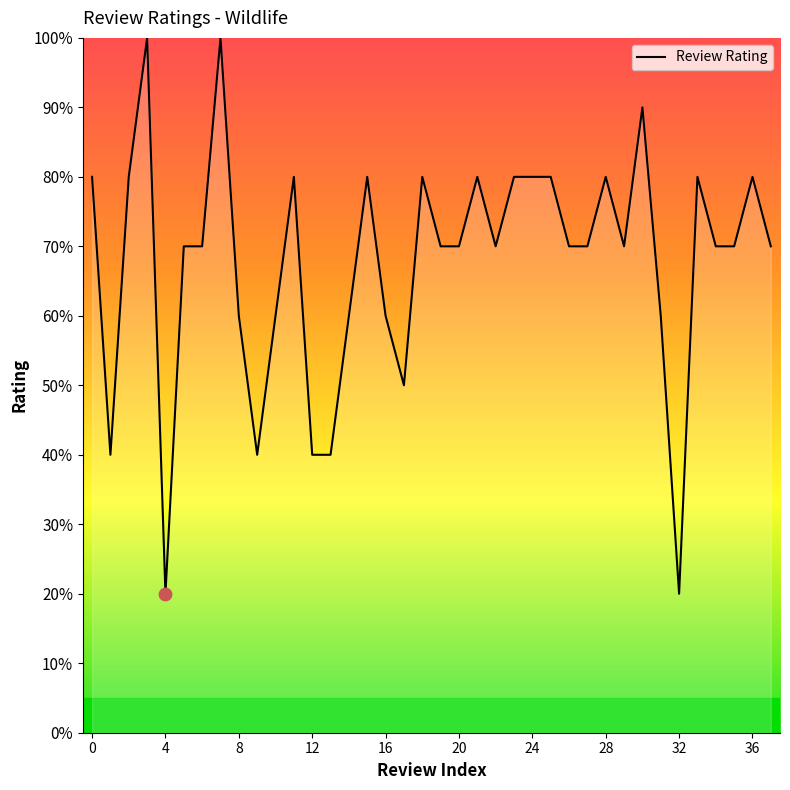

Is this an area chart (filled region under the line)?

Yes